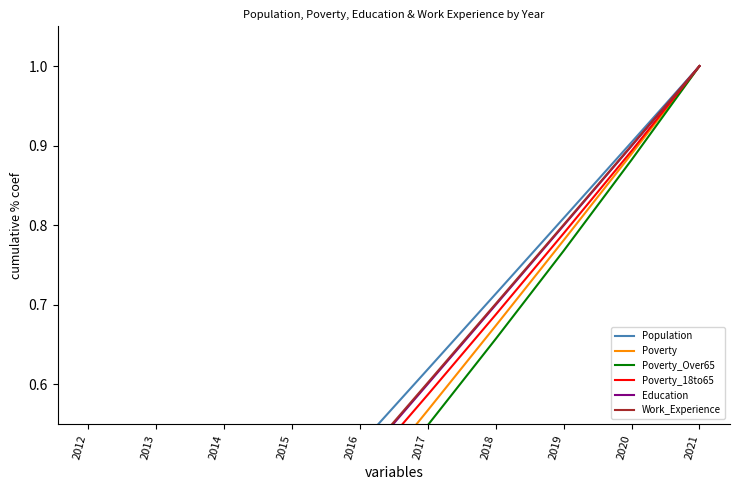

At which category is the sum across all series the highest?

2021